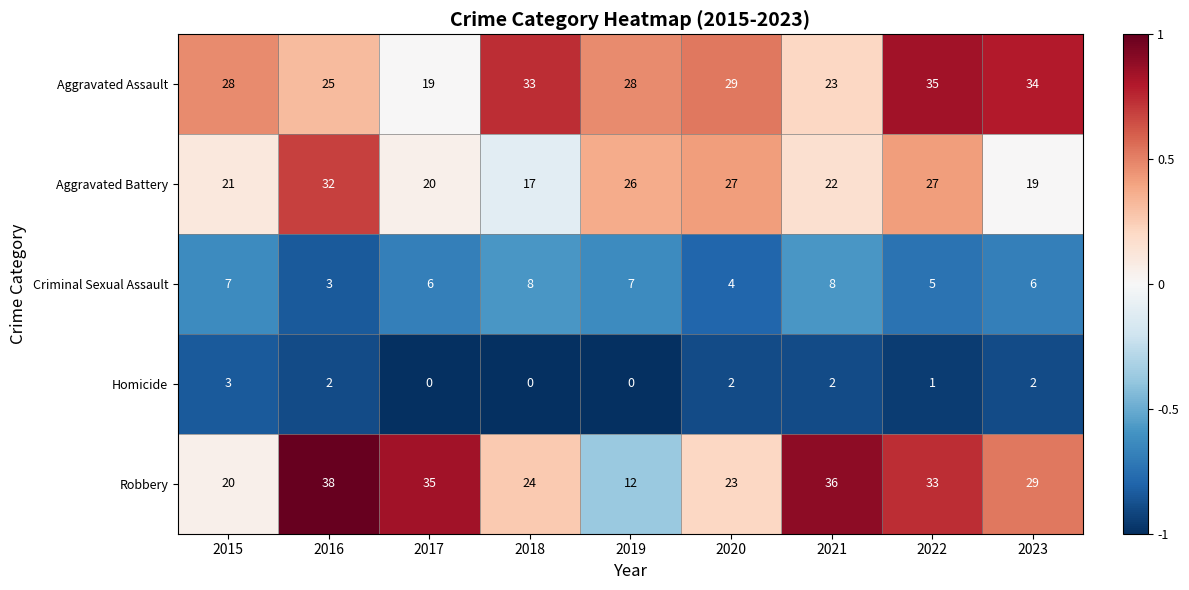

True or false: Homicide has a value of 2 at 2021.

True